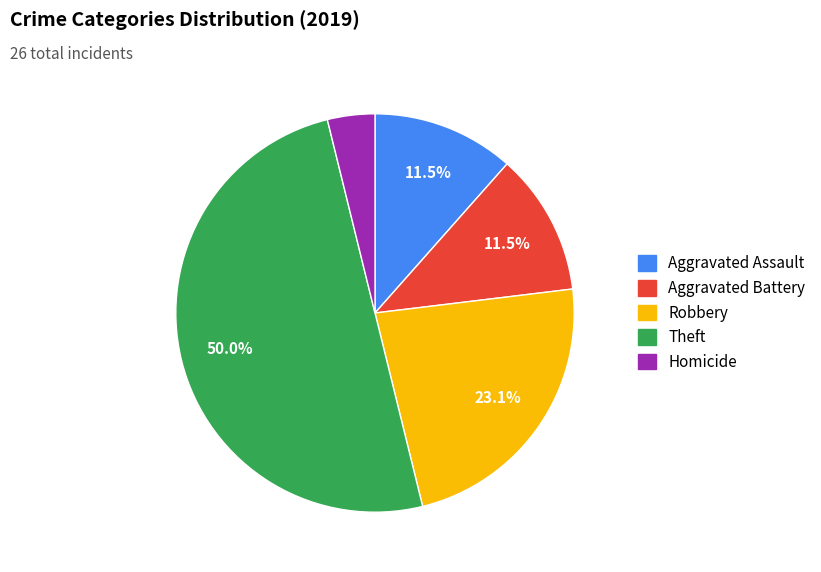

What is the largest slice in the pie chart?

Theft